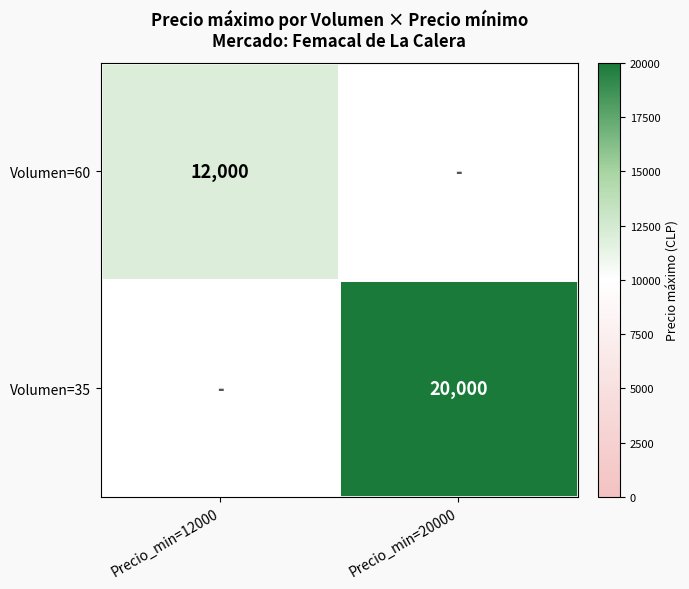

The value of Volumen=60 at Precio_min=12000 is 17825. True or false?

False